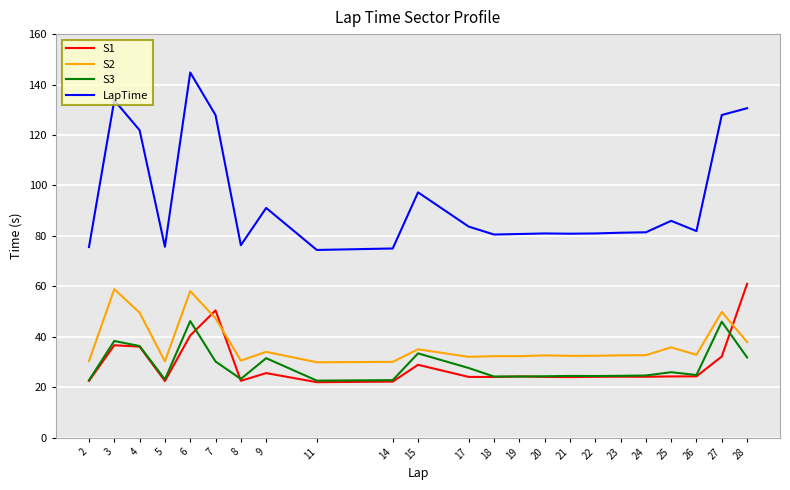

List the series in order of their peak value, highest first.

LapTime, S1, S2, S3